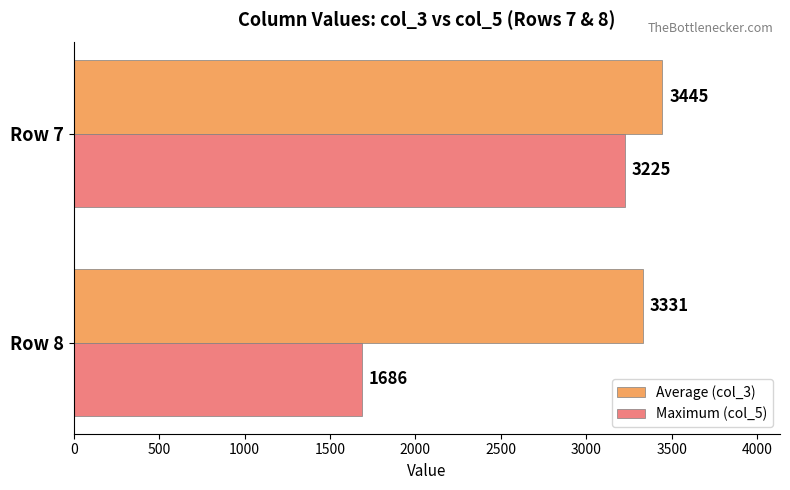

What is the approximate value of Maximum (col_5) at Row 7, to the nearest 100?

3200